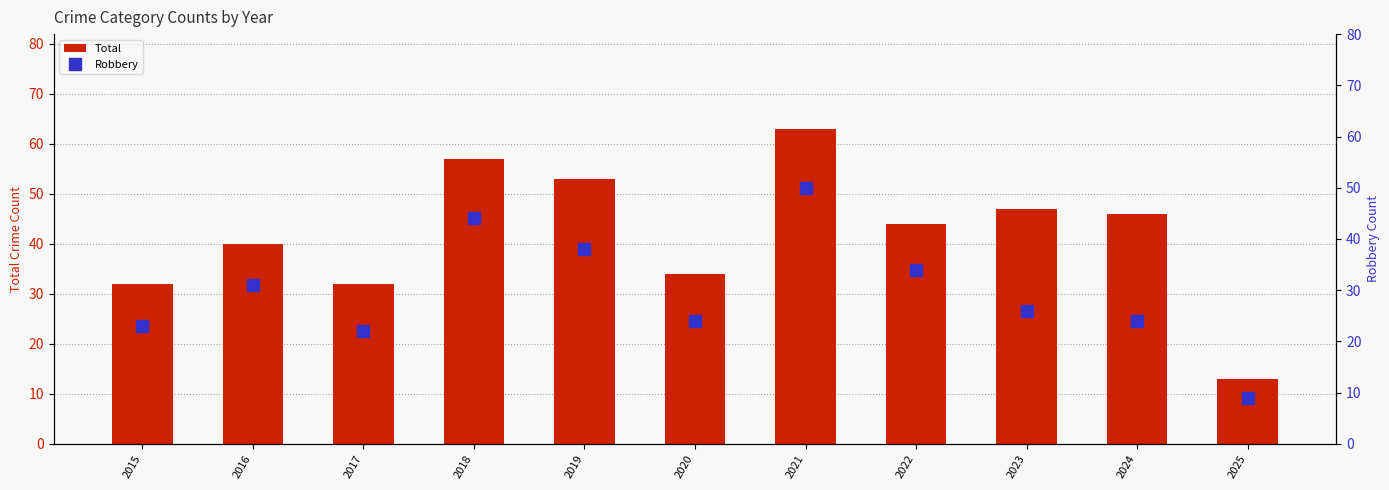

List the labels in order of Robbery value, smallest first.

2025, 2017, 2015, 2020, 2024, 2023, 2016, 2022, 2019, 2018, 2021